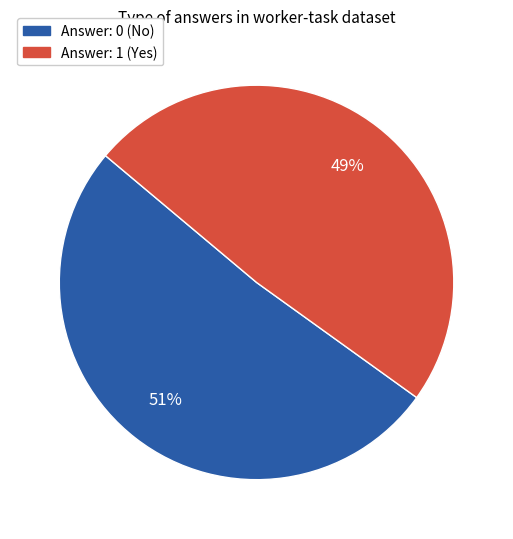

Which category has the biggest portion of the pie?

Answer: 0